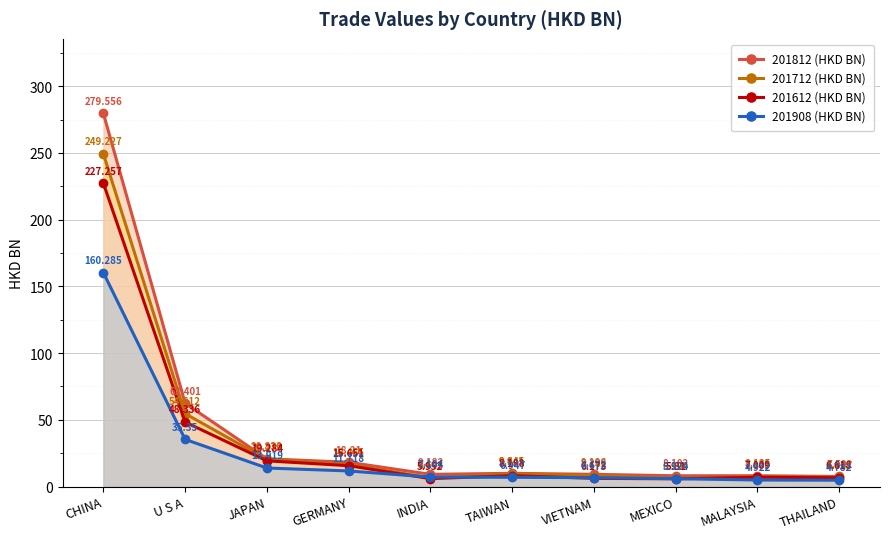

Reading right to left, list all the values displayed in this chart.

201812 (HKD BN): 7.6	8.1	8.1	9.2	9.9	9.2	18.2	20.8	62.4	279.6
201712 (HKD BN): 6.9	7.1	6.2	8.3	9.4	6.6	16.5	20.3	54.6	249.2
201612 (HKD BN): 6.6	7.0	5.8	6.2	8.2	6.0	15.7	19.3	48.3	227.3
201908 (HKD BN): 4.8	4.9	5.9	6.7	6.9	7.1	11.7	13.9	35.4	160.3